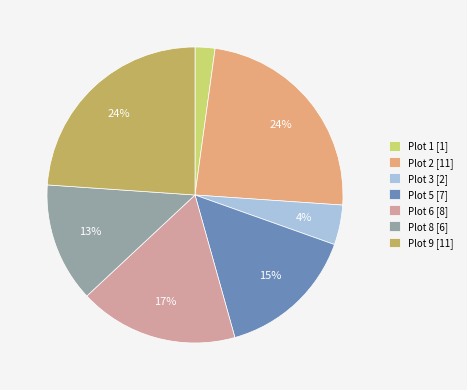

To the nearest percent, what is the difference between the Plot 2 [11] and Plot 3 [2] slice percentages?

20%